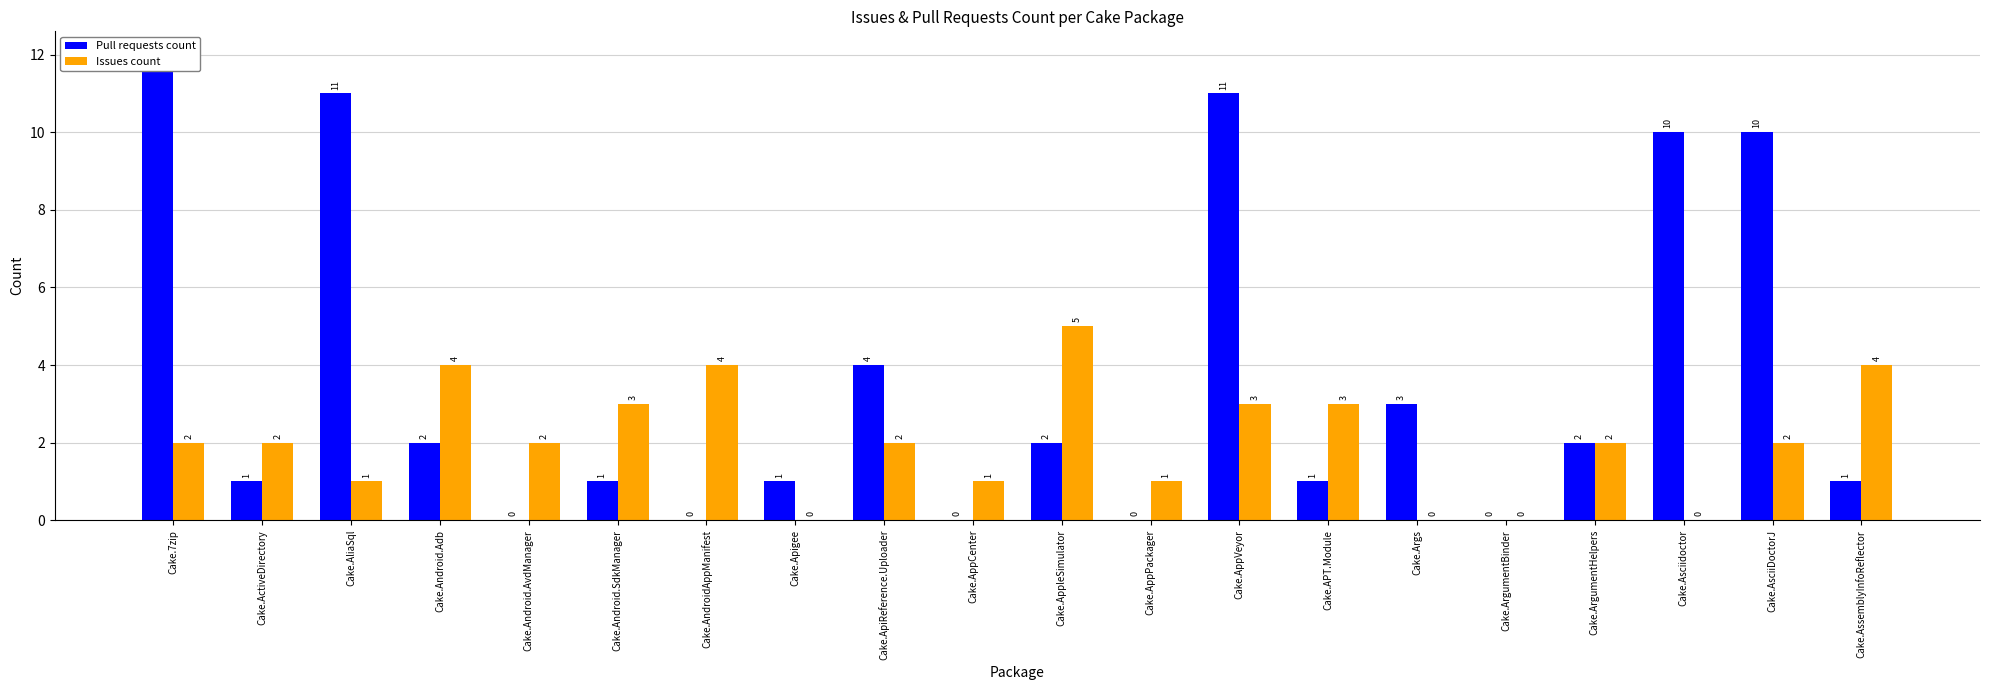

At which category does the chart reach its peak across all series?

Cake.7zip